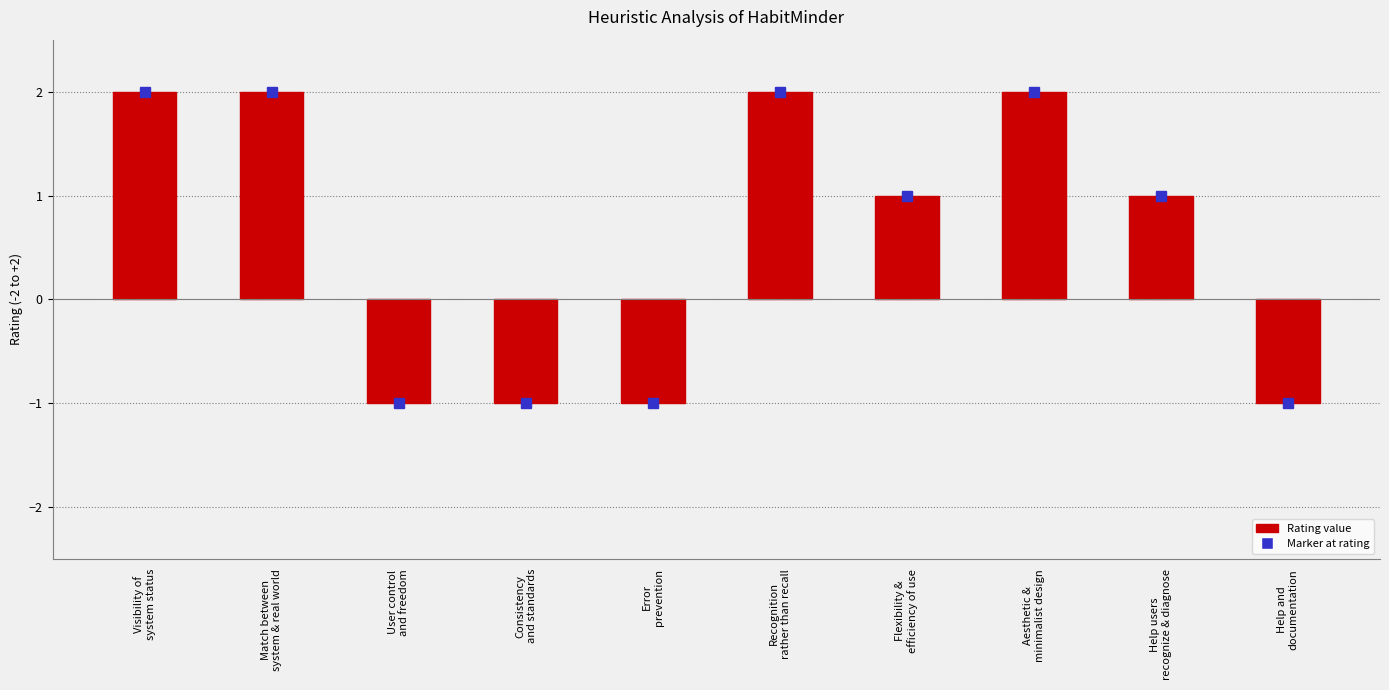

What is the difference between the second highest and second lowest values?

3